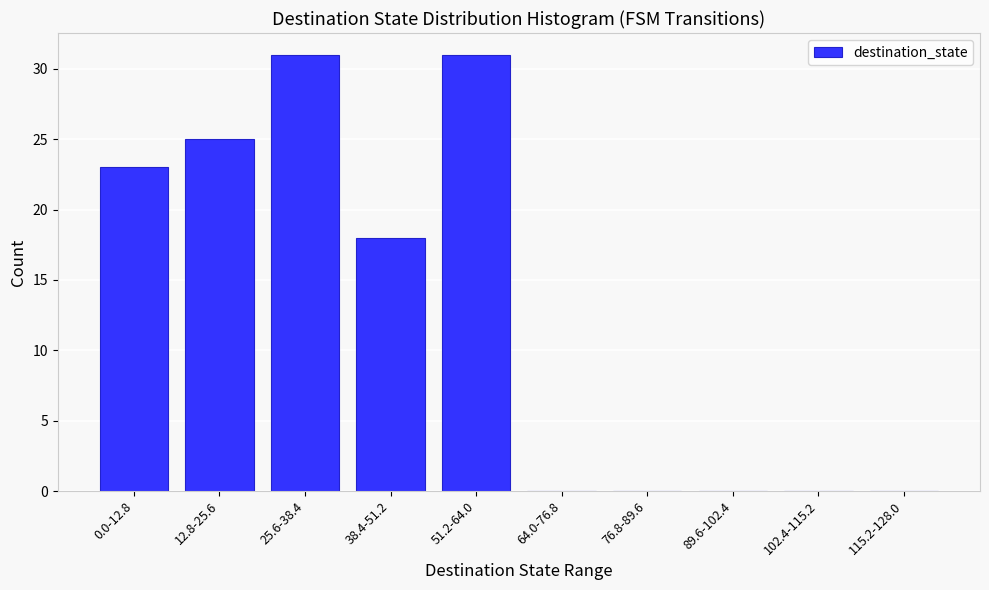

Reading left to right, extract all data points from this chart.

0.0-12.8=23	12.8-25.6=25	25.6-38.4=31	38.4-51.2=18	51.2-64.0=31	64.0-76.8=0	76.8-89.6=0	89.6-102.4=0	102.4-115.2=0	115.2-128.0=0